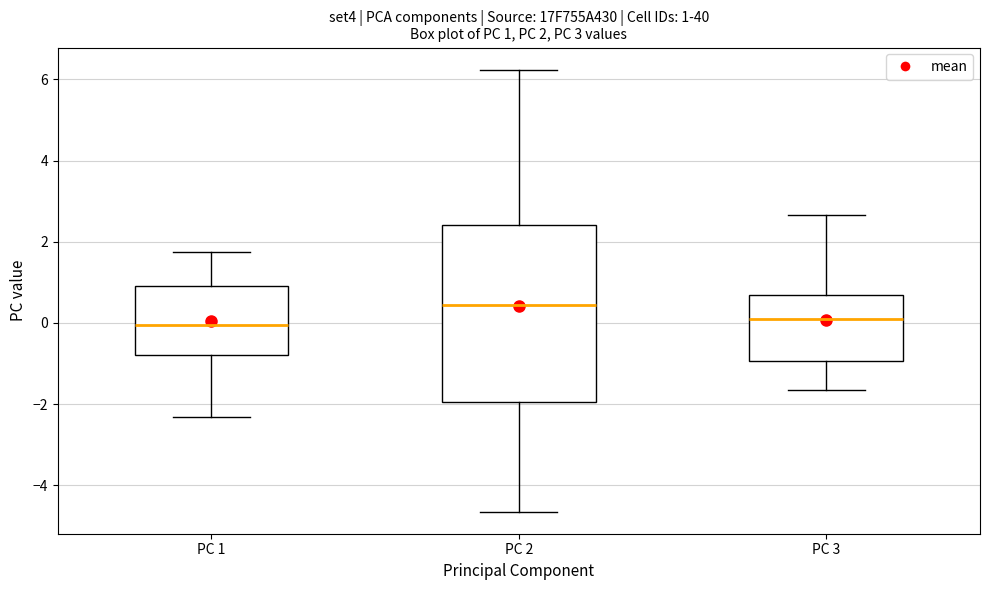

Which box is the tallest, from its lower edge to its upper edge?

PC 2